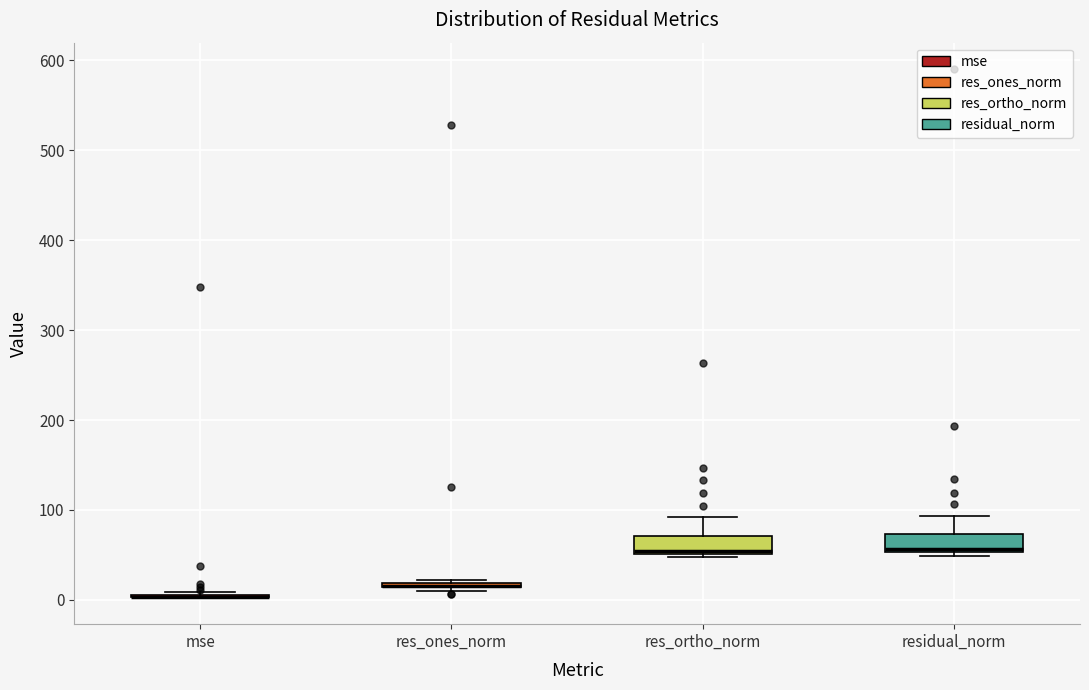

Where does the upper whisker of the box for residual_norm end on the y-axis? The values are not printed on the chart, so give them approximately, as read against the axis.

90